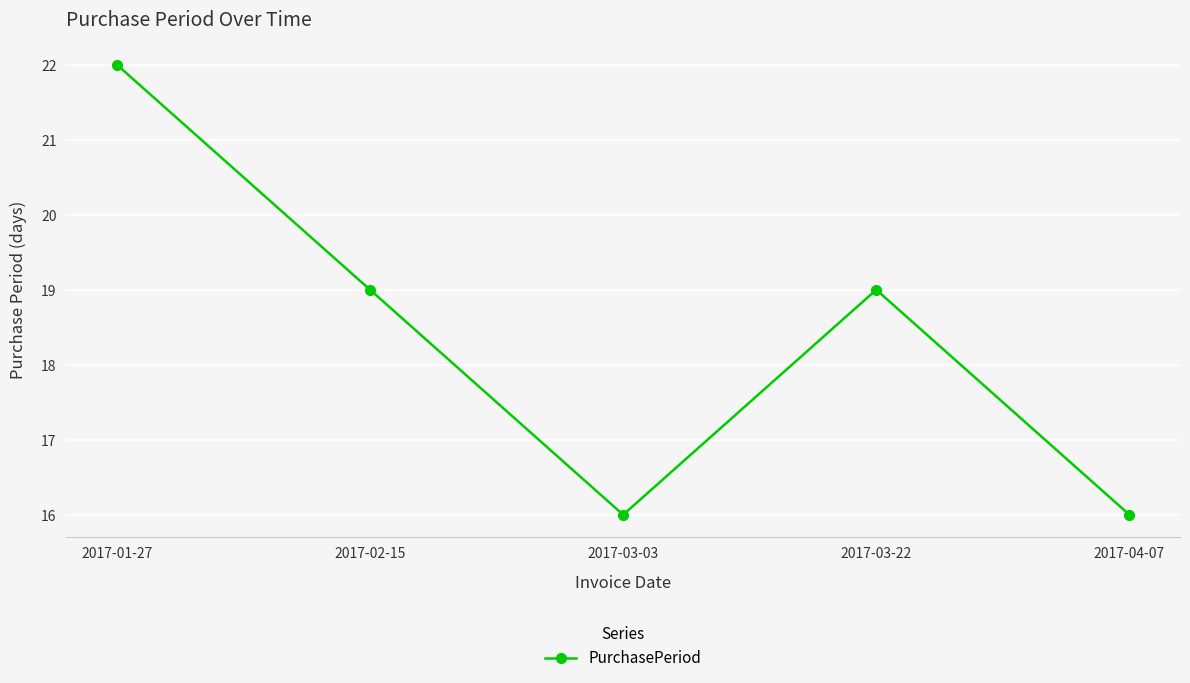

What is the maximum value shown in the chart?

22